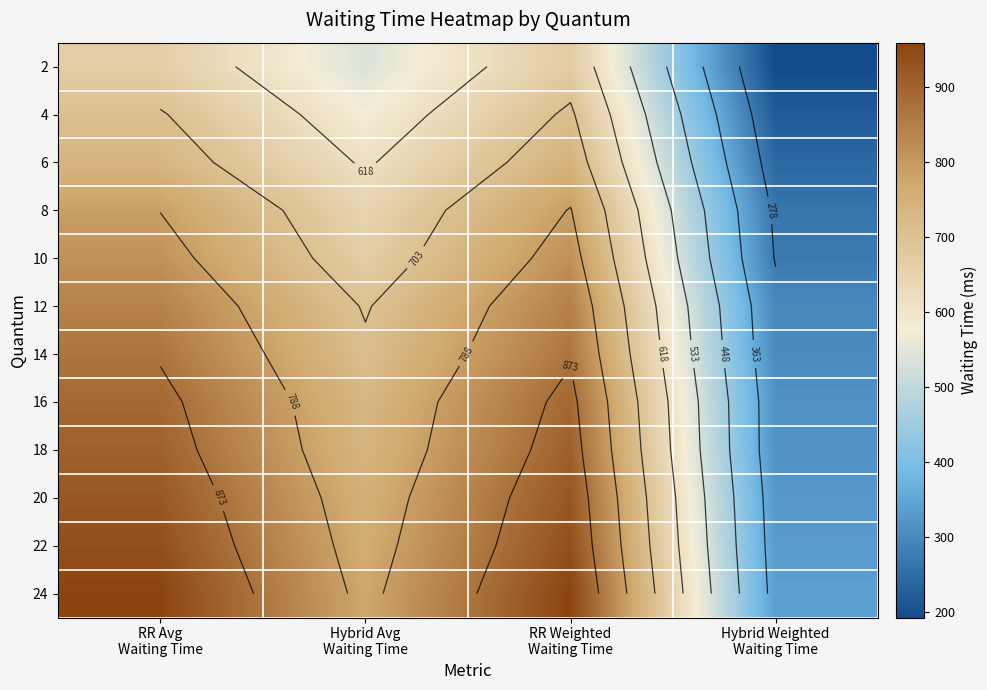

Which category has the lowest value in the 6 series?

Hybrid Weighted Waiting Time